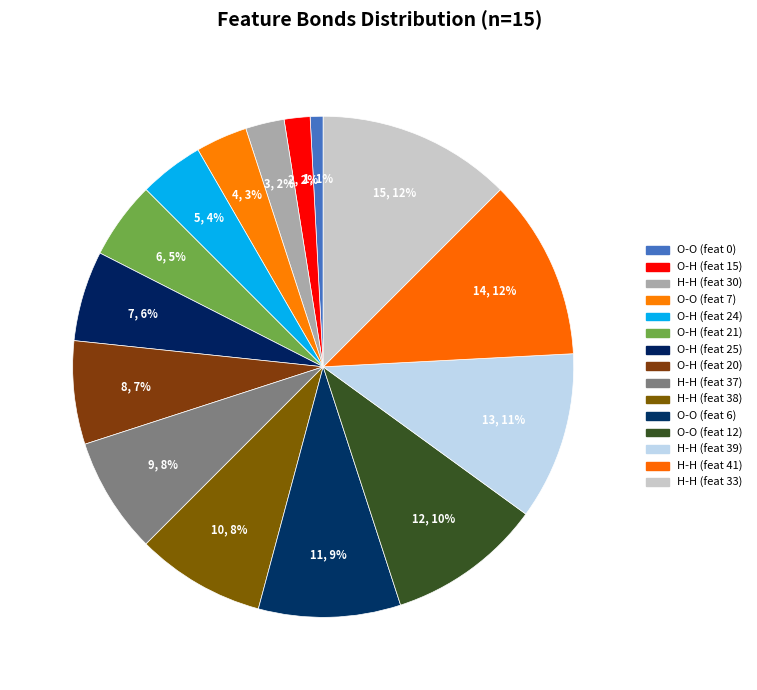

How many segments does this pie chart have?

15